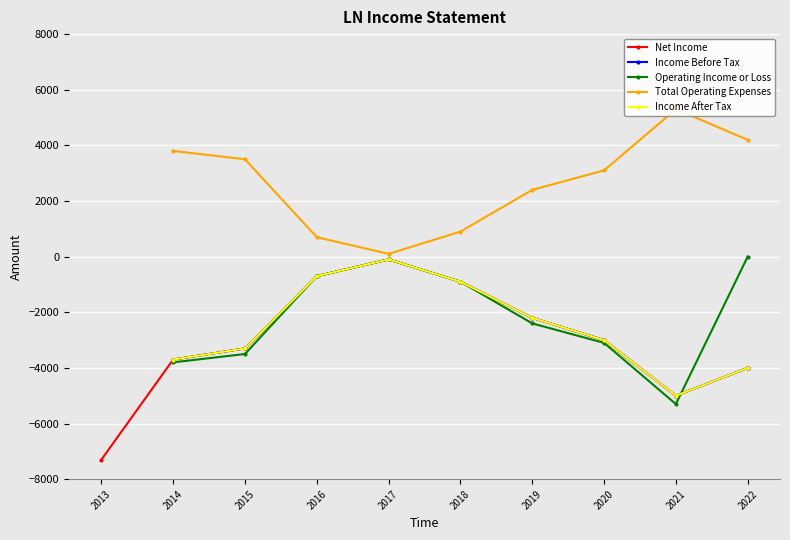

Which series has the largest range (max minus min)?

Net Income